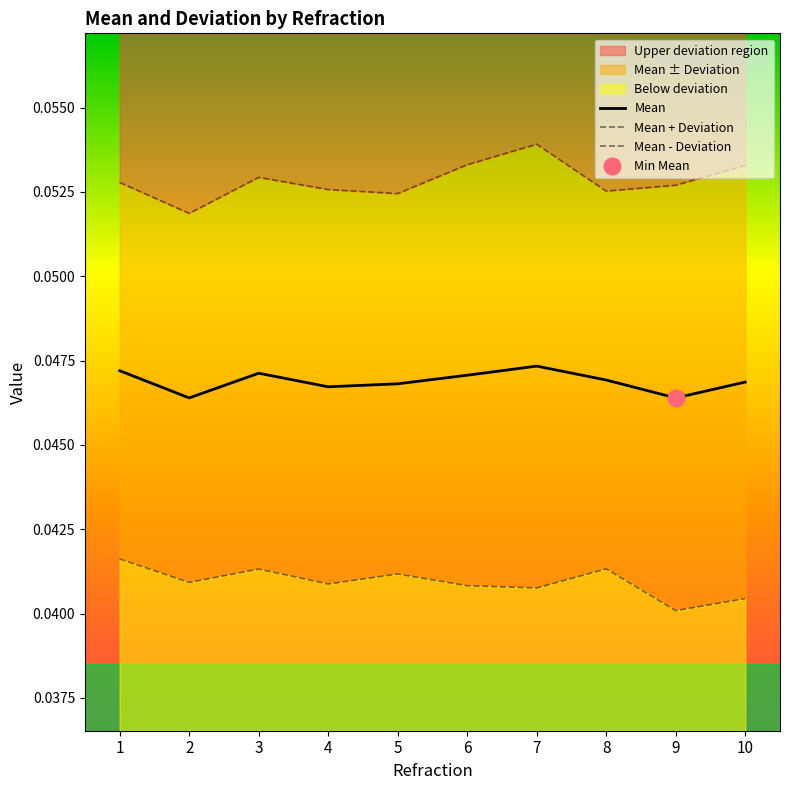

Between 6 and 8, which series saw the biggest shift?

Mean + Deviation